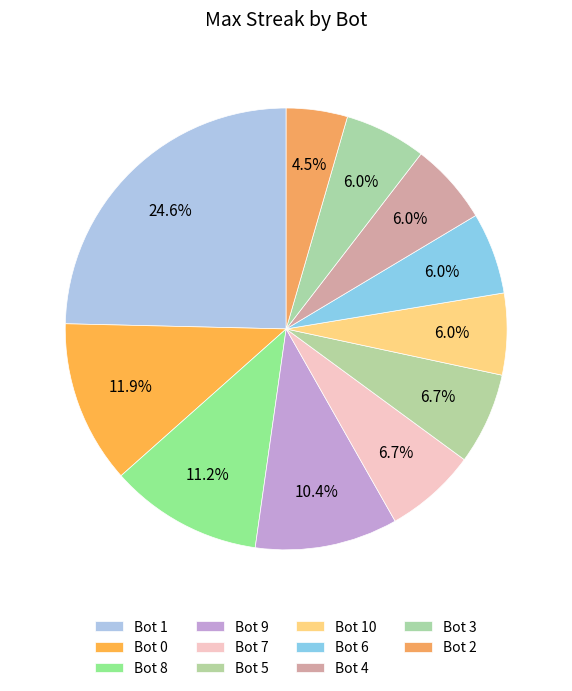

How many segments does this pie chart have?

11